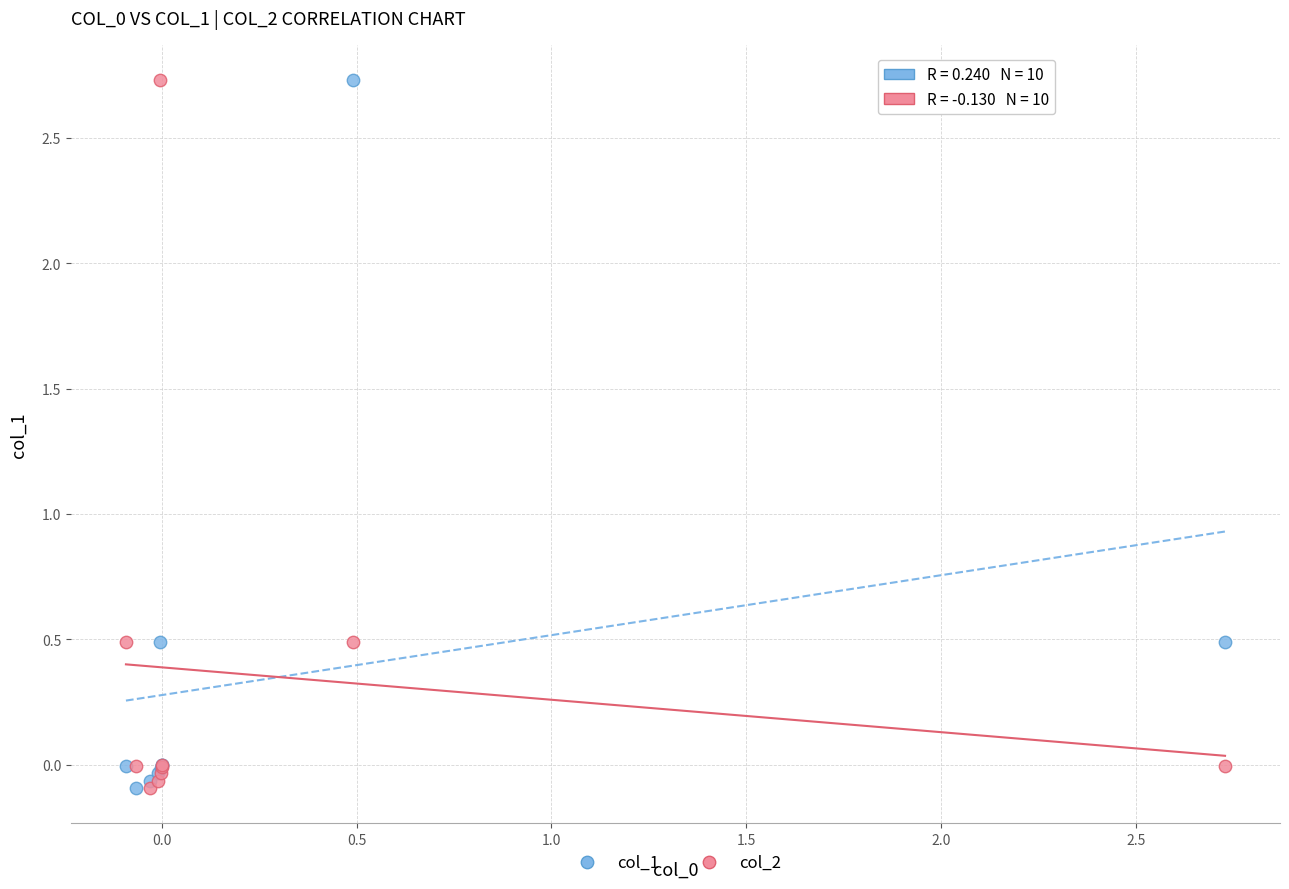

What are all the series names shown in the legend?

col_1, col_2